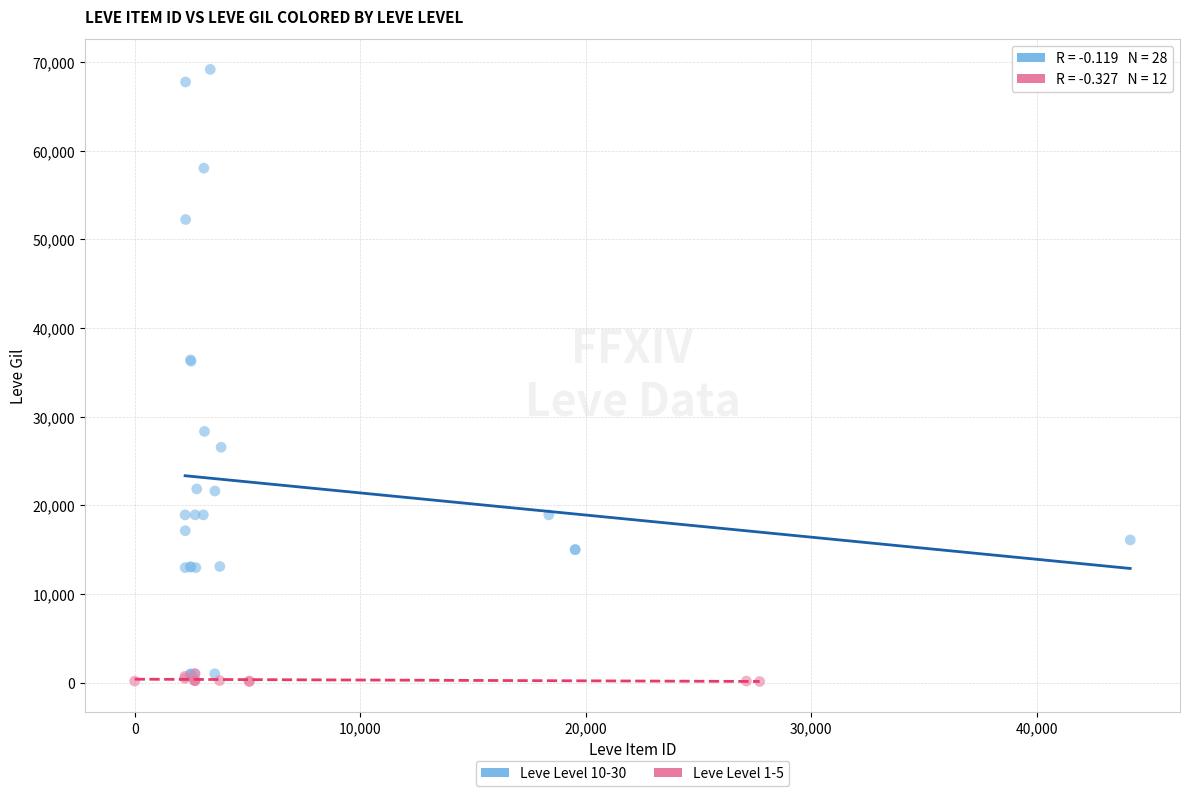

Which series has the largest Y range (max minus min)?

Leve Level 10-30